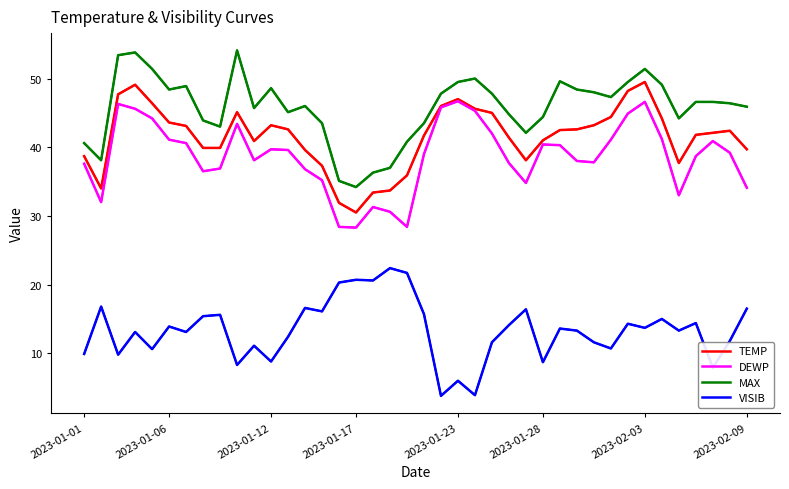

At how many categories does at least one series exceed 6?

40